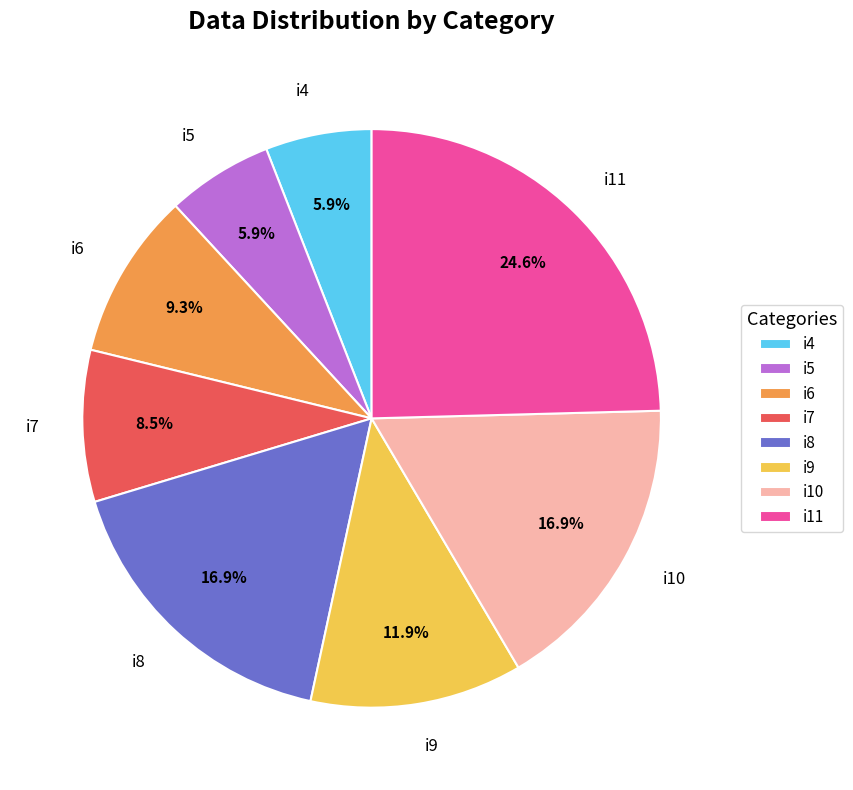

Is it true that i9 is 18% of the pie?

False